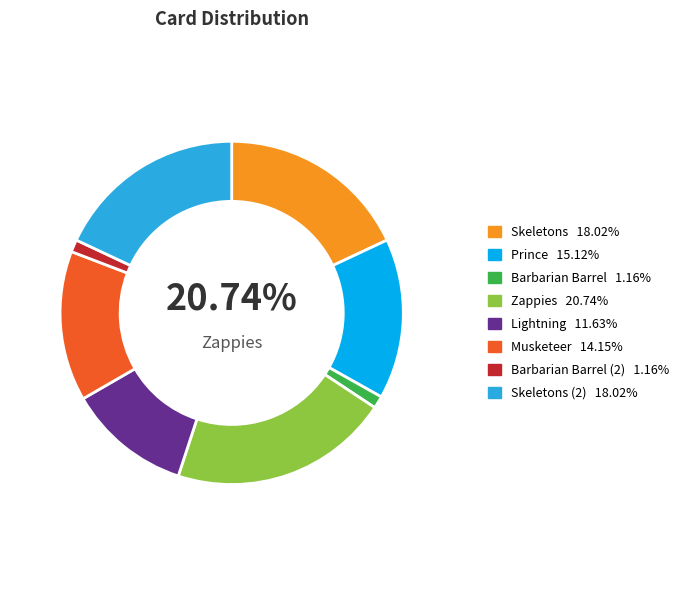

Combined, do Prince and Lightning account for over 50%?

No